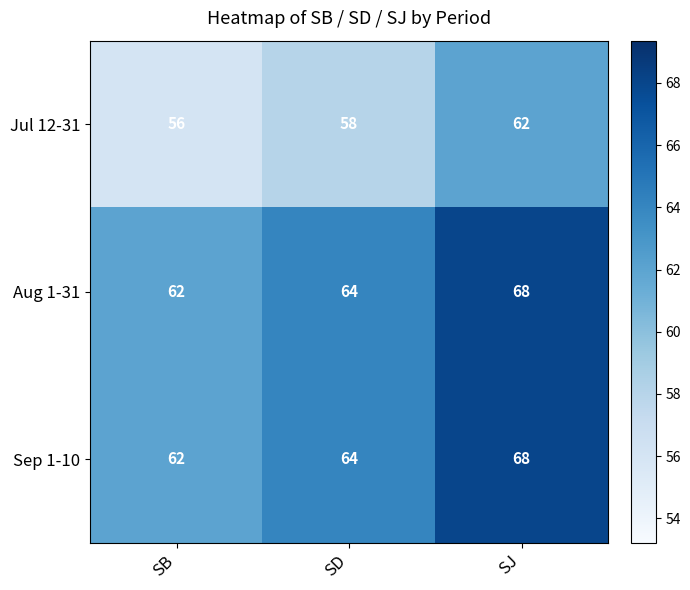

At which label does Aug 1-31 reach its peak?

SJ